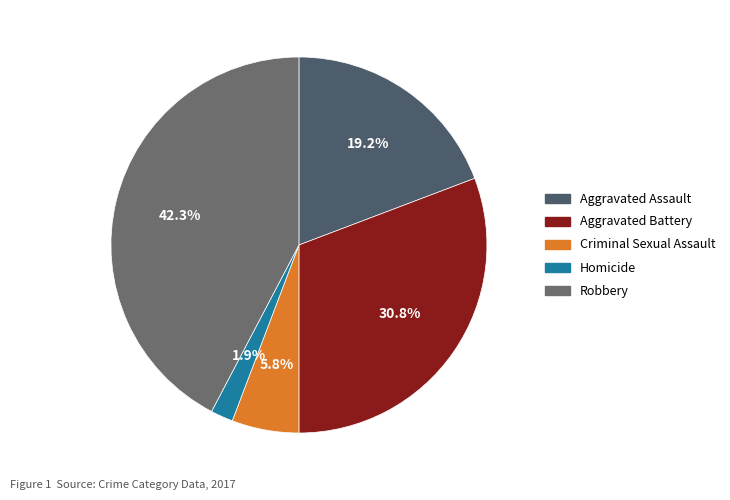

The Robbery slice represents 42% of the pie. True or false?

True